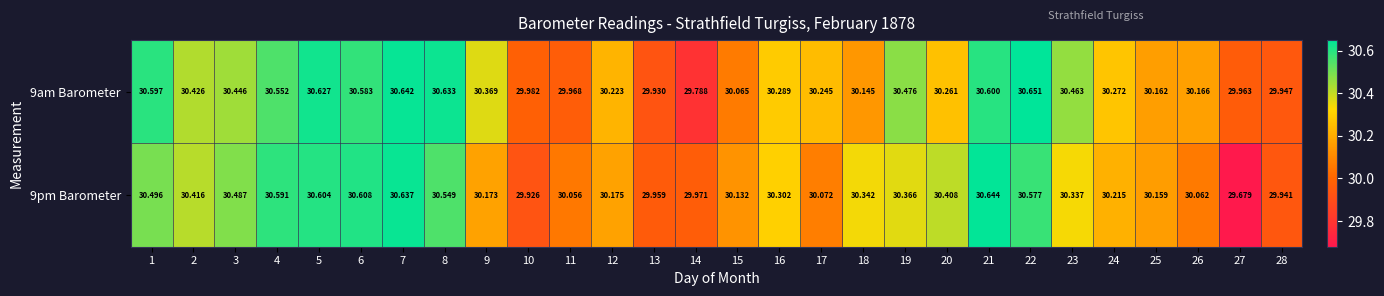

Is the value of 9am Barometer at 20 greater than the value of 9pm Barometer at 8?

No